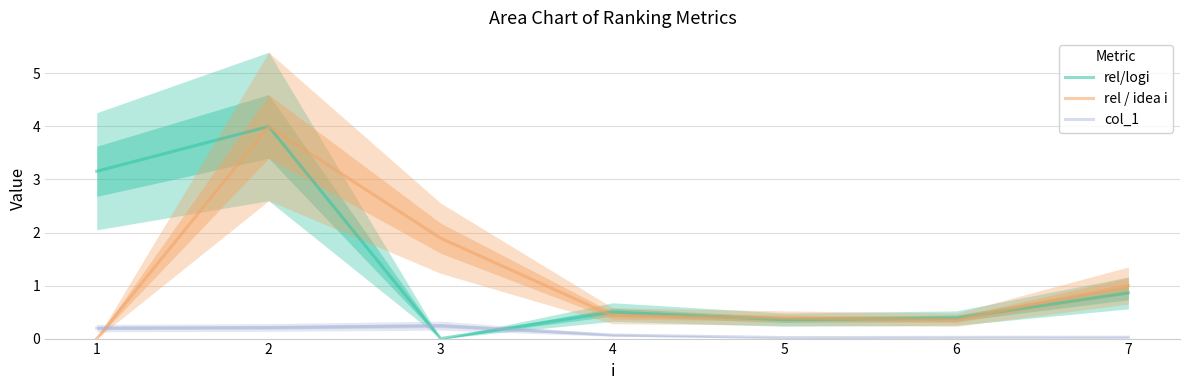

At which category does the chart reach its peak across all series?

2